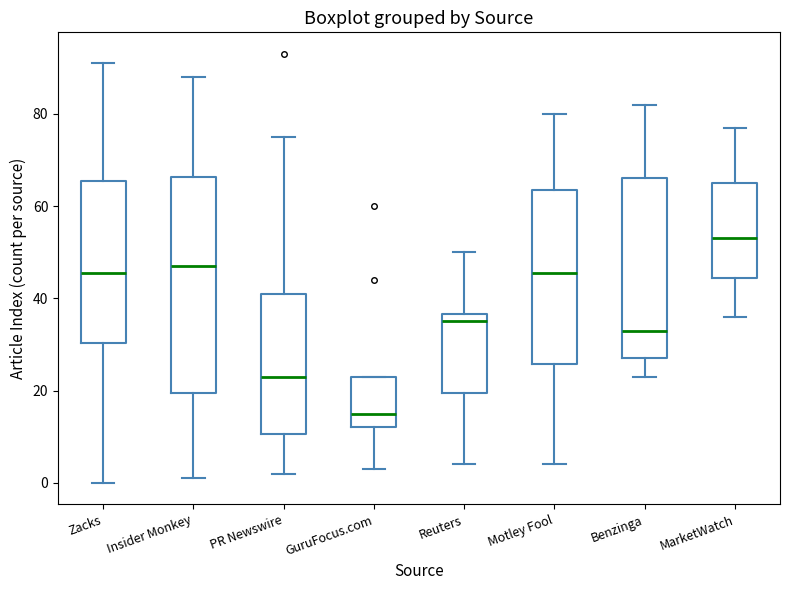

Reading left to right, read every box against the y-axis: the position of its median line, the range the box covers, and the ends of its whiskers. The values are not printed on the chart, so give them approximately, as read against the axis.

Zacks: median 46, box 30 to 66, whiskers 0 to 92
Insider Monkey: median 48, box 20 to 66, whiskers 2 to 88
PR Newswire: median 24, box 10 to 42, whiskers 2 to 76
GuruFocus.com: median 16, box 12 to 24, whiskers 4 to 24
Reuters: median 36 (just below the box's upper edge), box 20 to 36, whiskers 4 to 50
Motley Fool: median 46, box 26 to 64, whiskers 4 to 80
Benzinga: median 34, box 28 to 66, whiskers 24 to 82
MarketWatch: median 54, box 44 to 66, whiskers 36 to 78